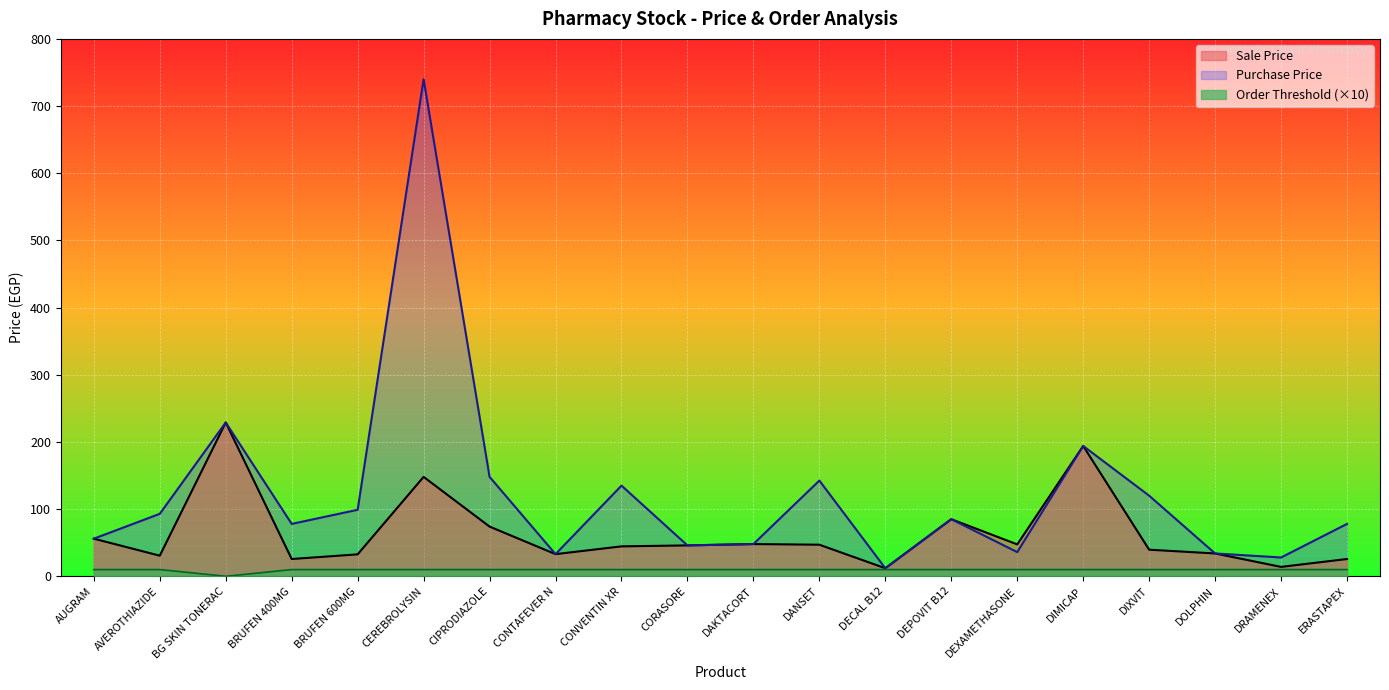

At which category does Purchase Price reach its first local valley?

BRUFEN 400MG